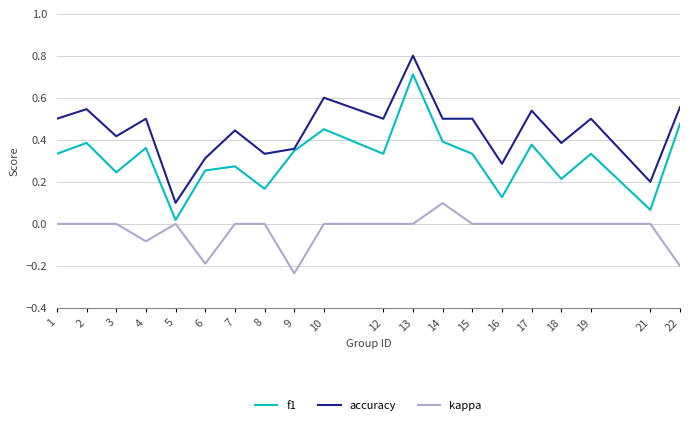

Rank the series at 18 from lowest to highest value.

kappa, f1, accuracy